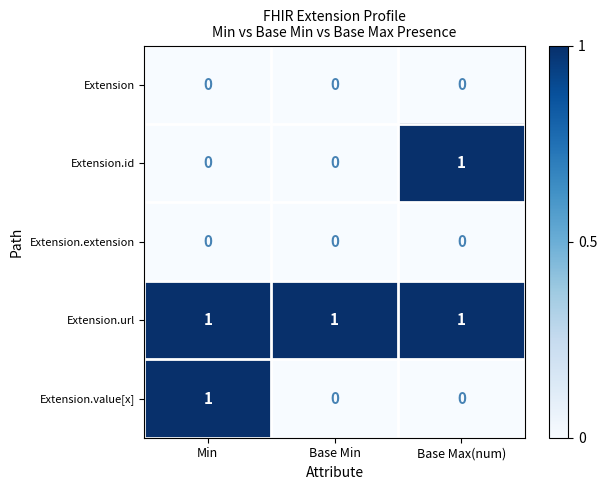

Reading left to right, transcribe all the data shown in this chart.

Extension: Min=0	Base Min=0	Base Max(num)=0
Extension.id: Min=0	Base Min=0	Base Max(num)=1
Extension.extension: Min=0	Base Min=0	Base Max(num)=0
Extension.url: Min=1	Base Min=1	Base Max(num)=1
Extension.value[x]: Min=1	Base Min=0	Base Max(num)=0